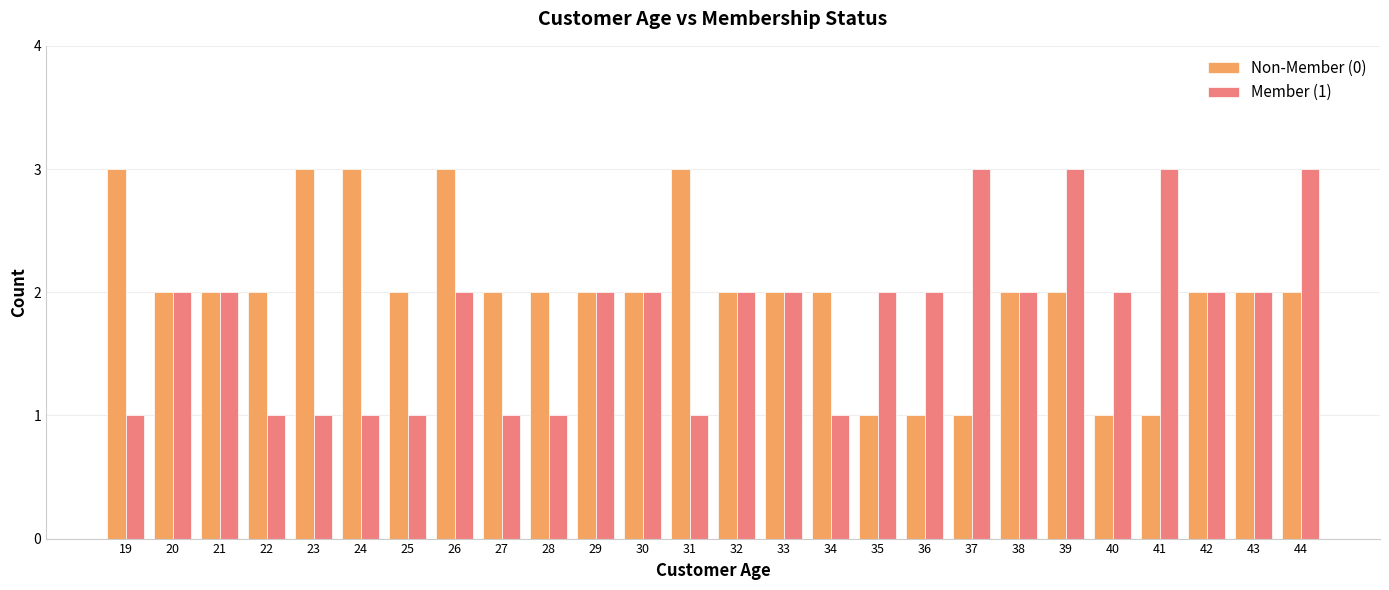

Does the chart contain any negative values?

No